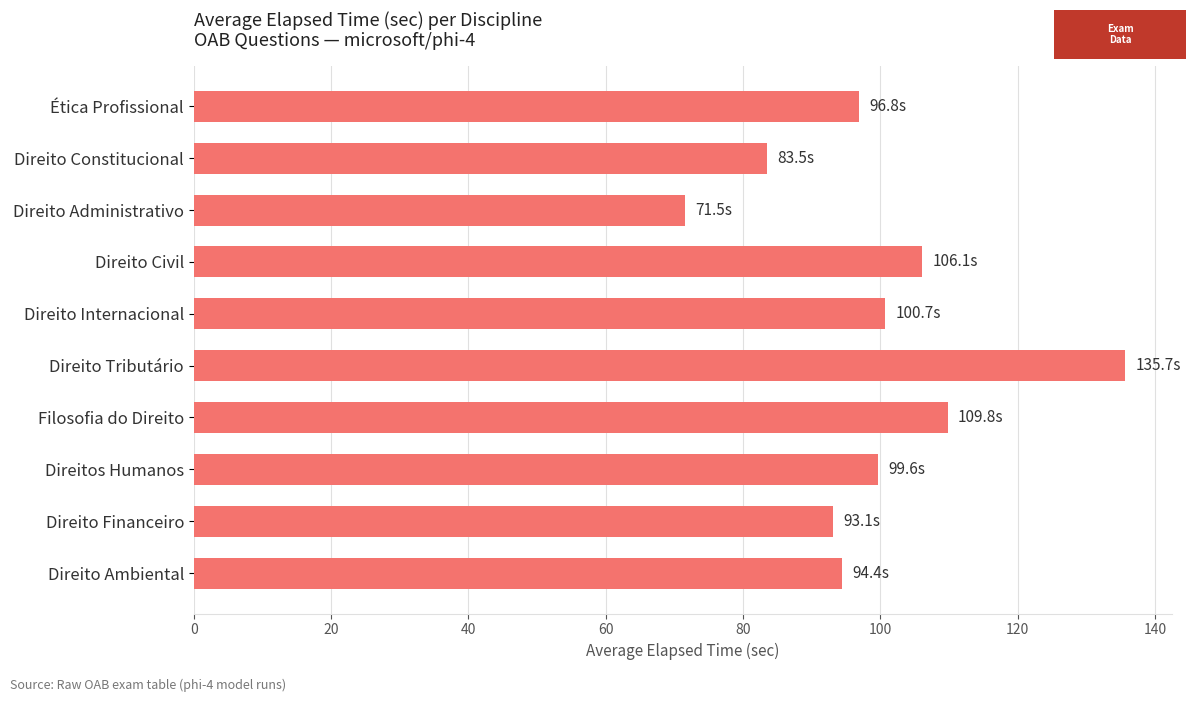

What is the difference between the second highest and second lowest values?

26.3